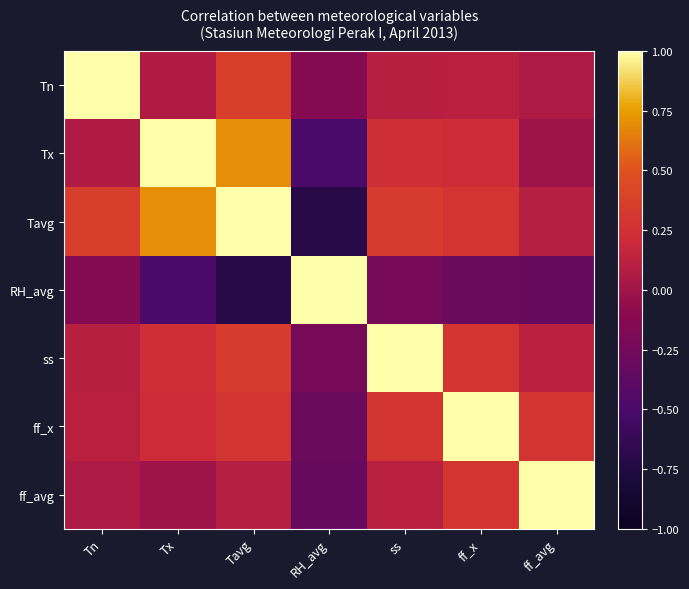

Which series changed the most between Tx and ff_avg?

Tx